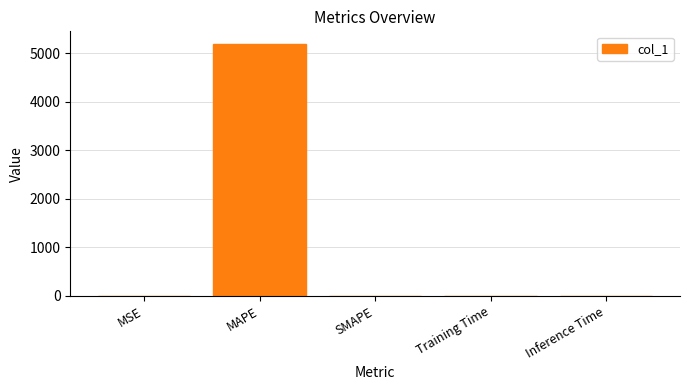

What is the greatest value displayed?

5192.9